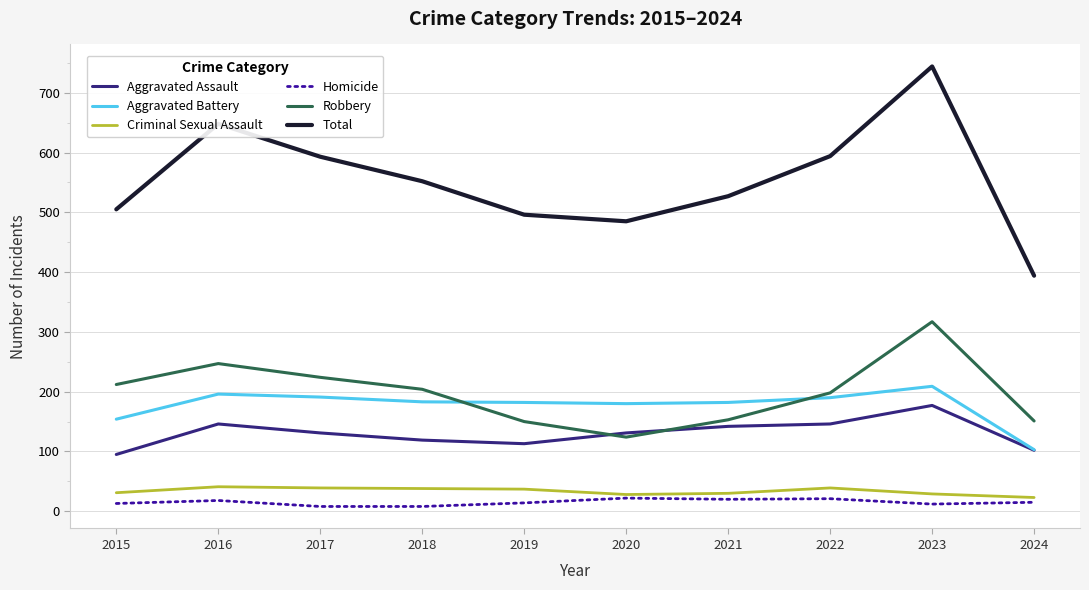

True or false: Aggravated Assault has a value of 119 at 2018.

True